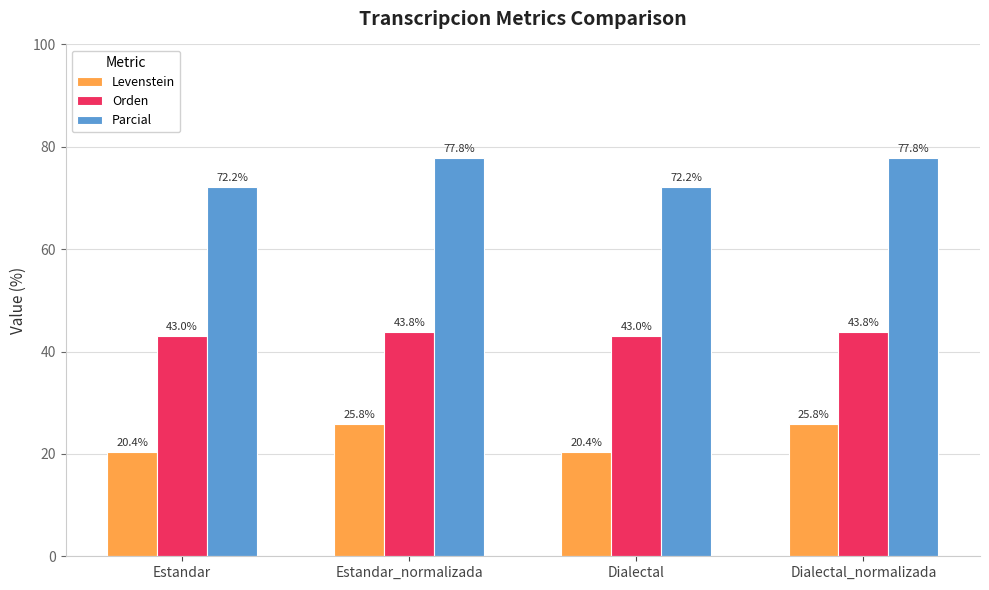

What is the sum of all Levenstein values?

92.3